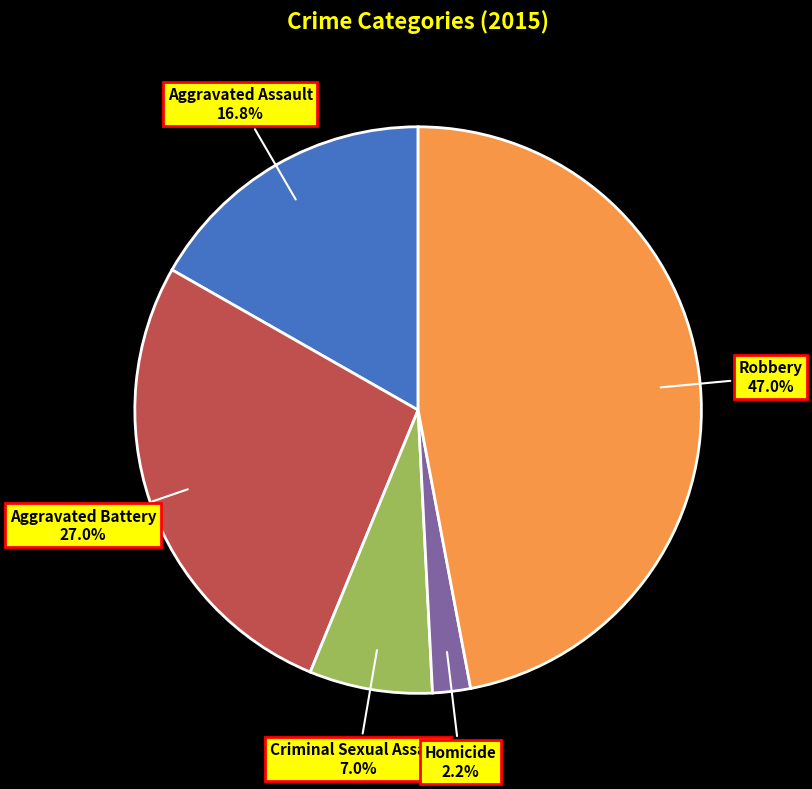

Which has a higher value, Robbery or Homicide?

Robbery